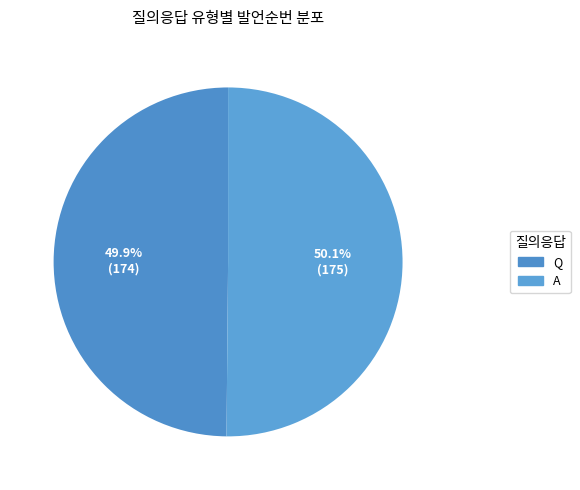

Count the number of slices in the pie.

2